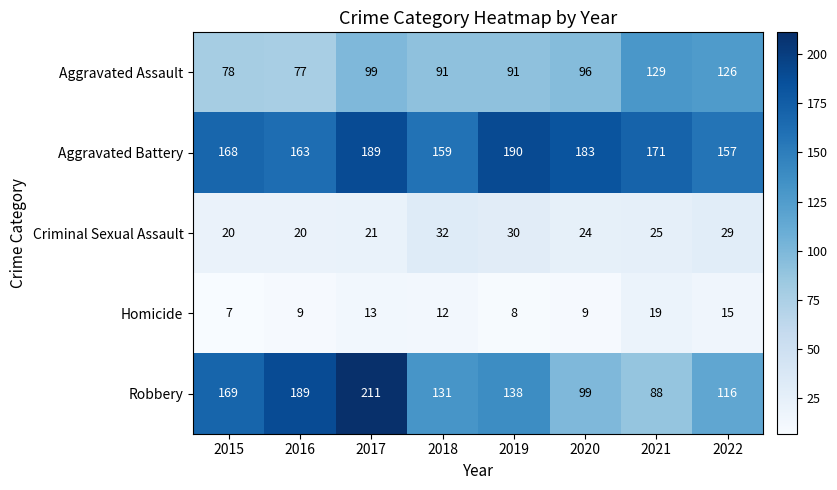

Count the number of categories in the chart.

8